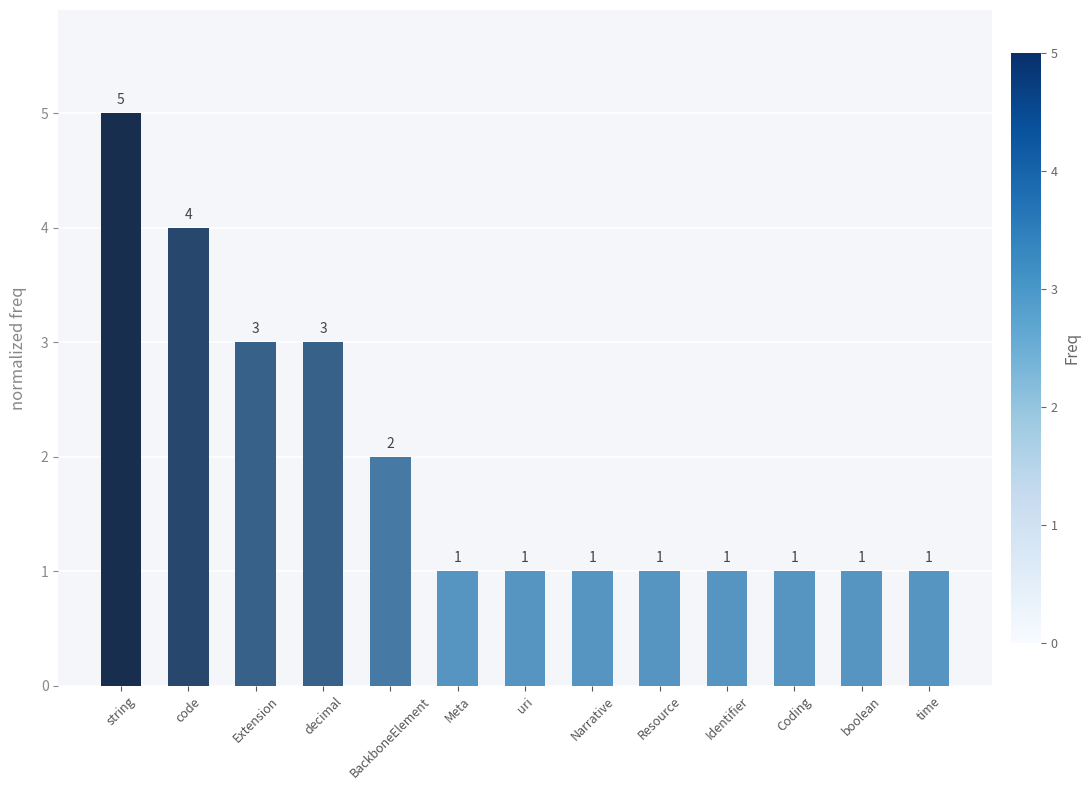

What is the average value?

2